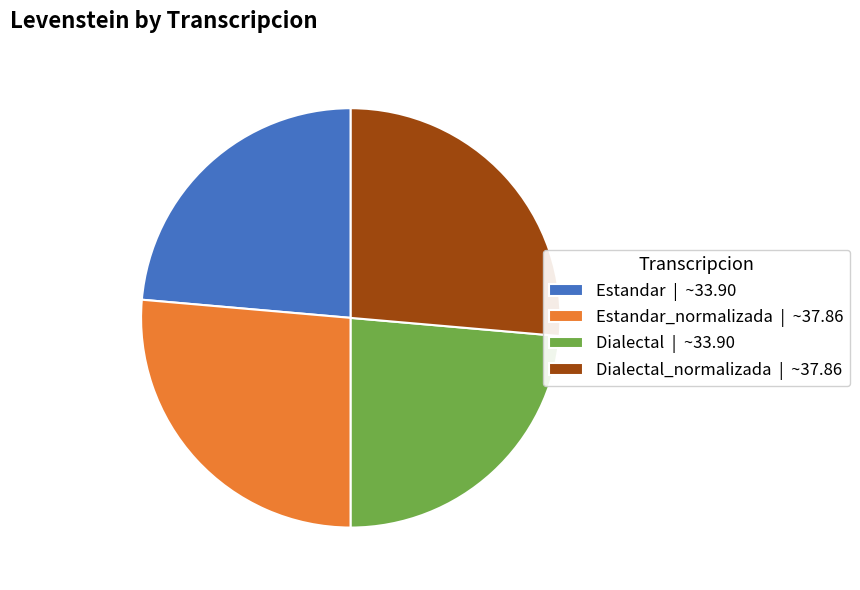

Is Estandar | ~33.90 the majority of the pie?

No